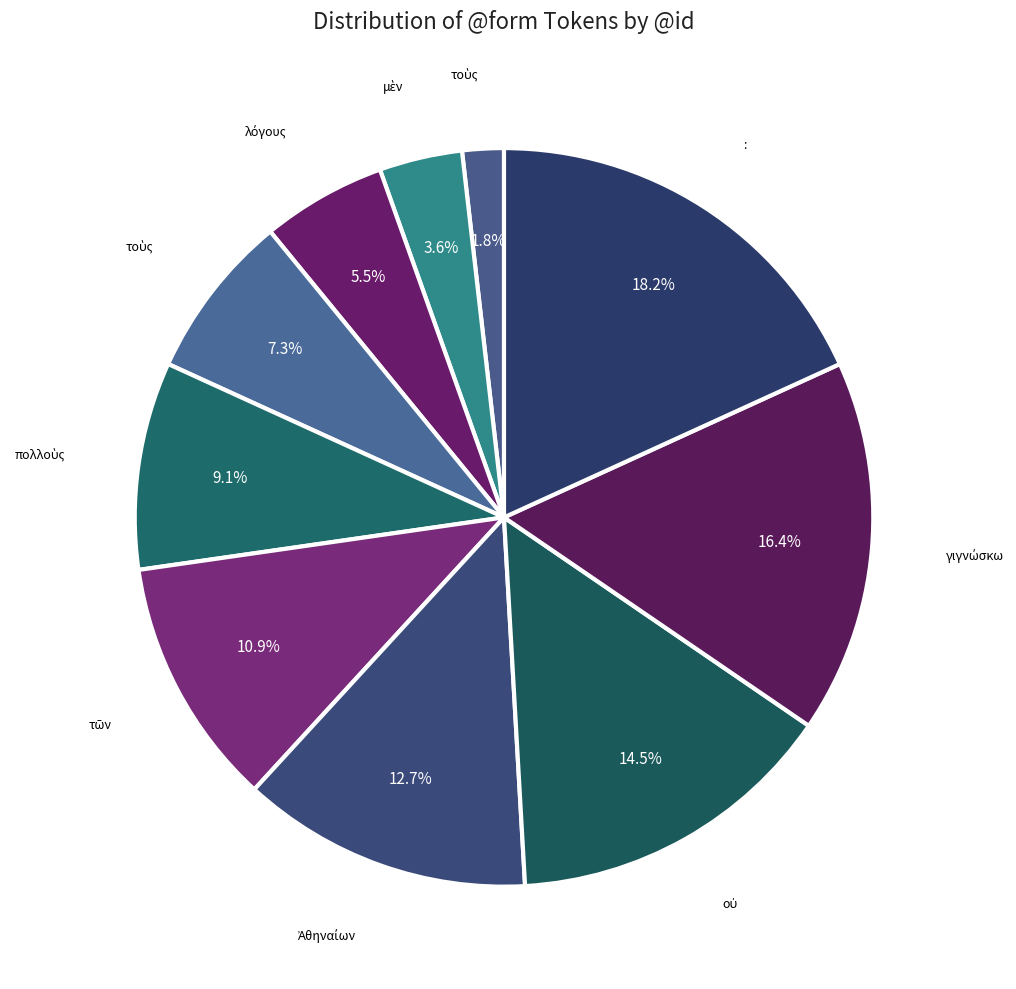

Is there any slice that represents more than half of the pie?

No